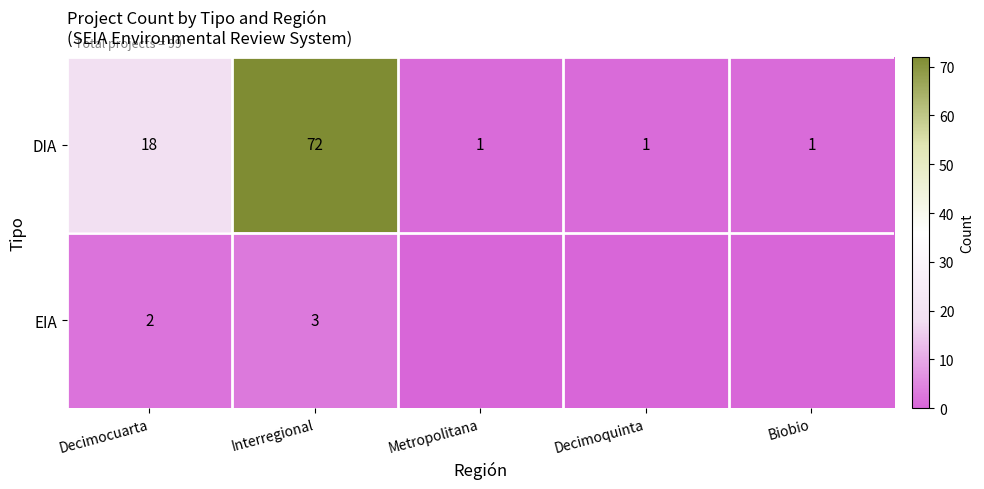

What is the approximate value of DIA at Interregional?

72